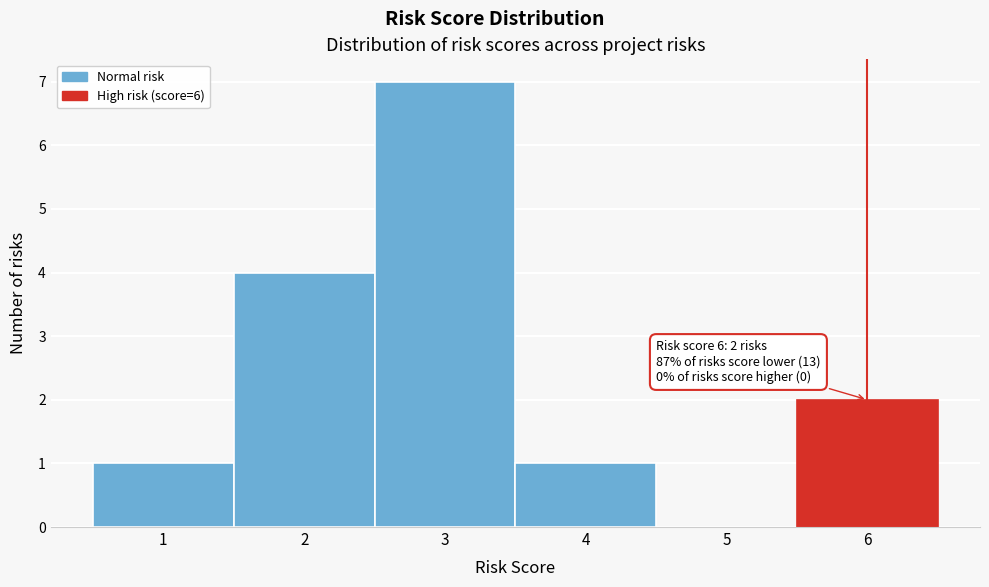

Over which range of the x-axis is the bar tallest?

2.5 to 3.5